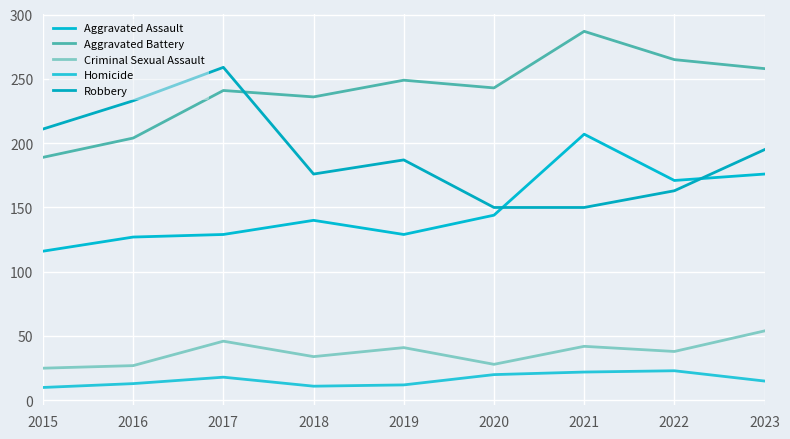

How many interior local valleys does the Robbery series have?

1